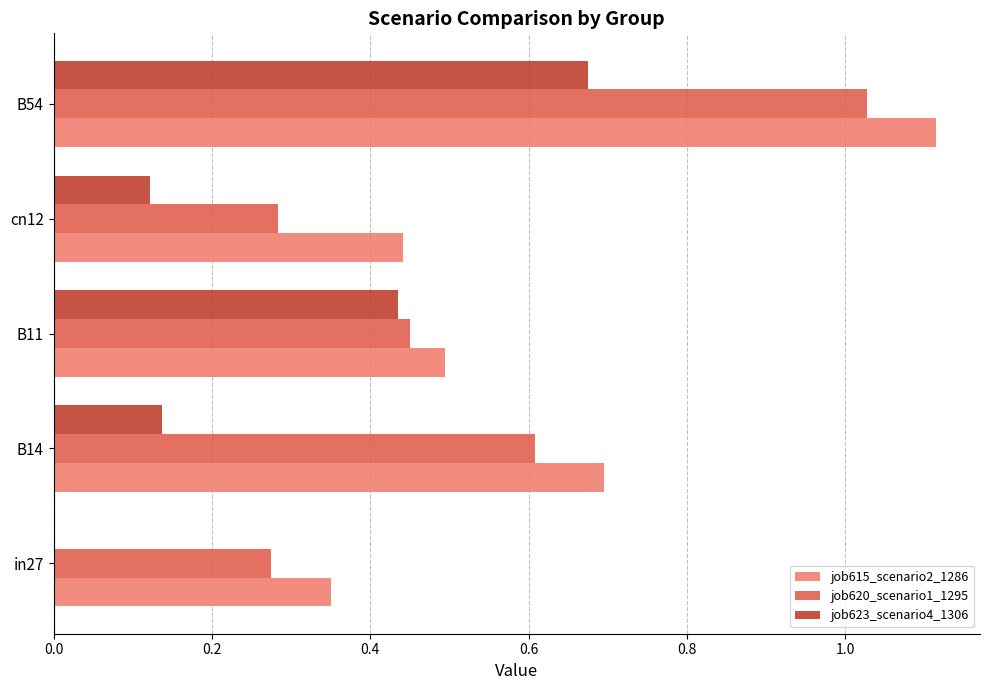

What is the sum of the job615_scenario2_1286 values at B14 and B11?

1.2